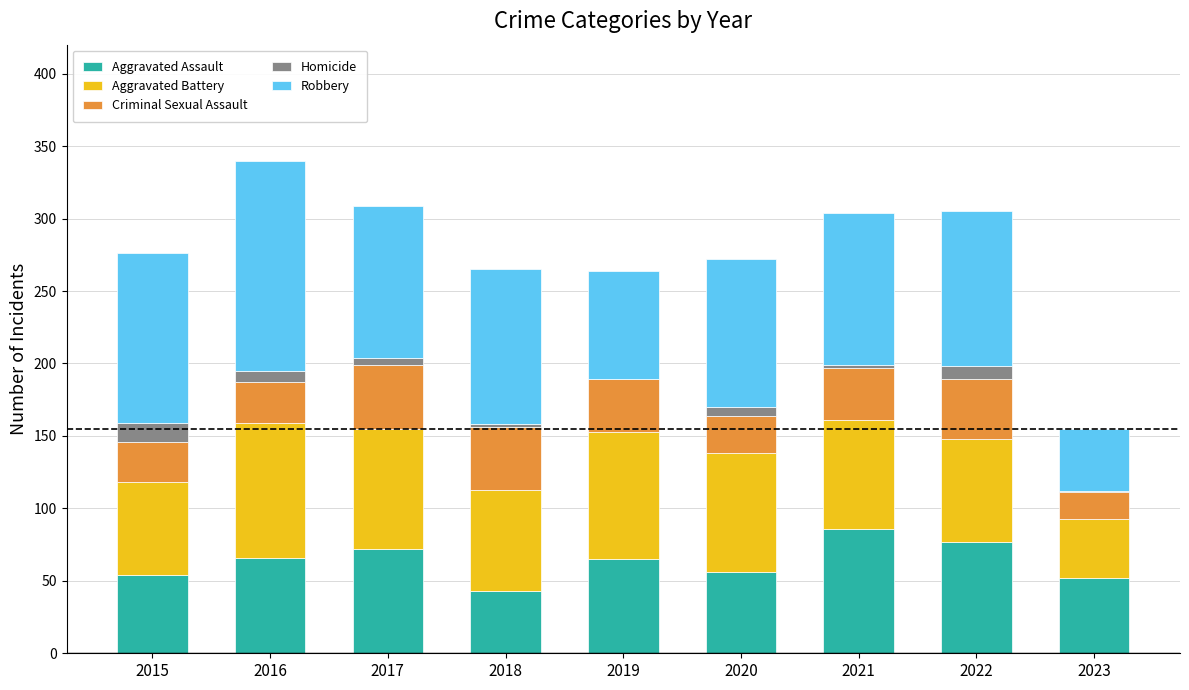

How many distinct data groups are displayed?

5